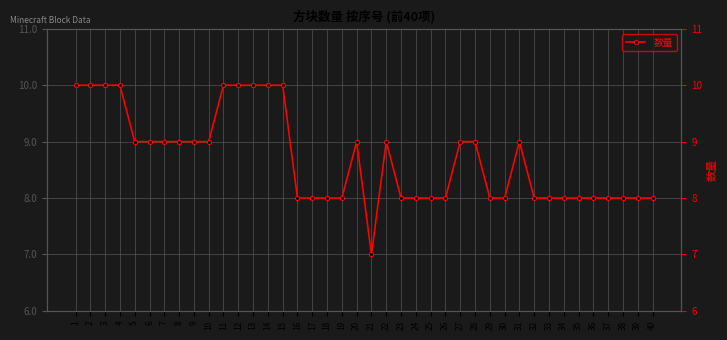

Reading left to right, list all the values displayed in this chart.

1=10	2=10	3=10	4=10	5=9	6=9	7=9	8=9	9=9	10=9	11=10	12=10	13=10	14=10	15=10	16=8	17=8	18=8	19=8	20=9	21=7	22=9	23=8	24=8	25=8	26=8	27=9	28=9	29=8	30=8	31=9	32=8	33=8	34=8	35=8	36=8	37=8	38=8	39=8	40=8